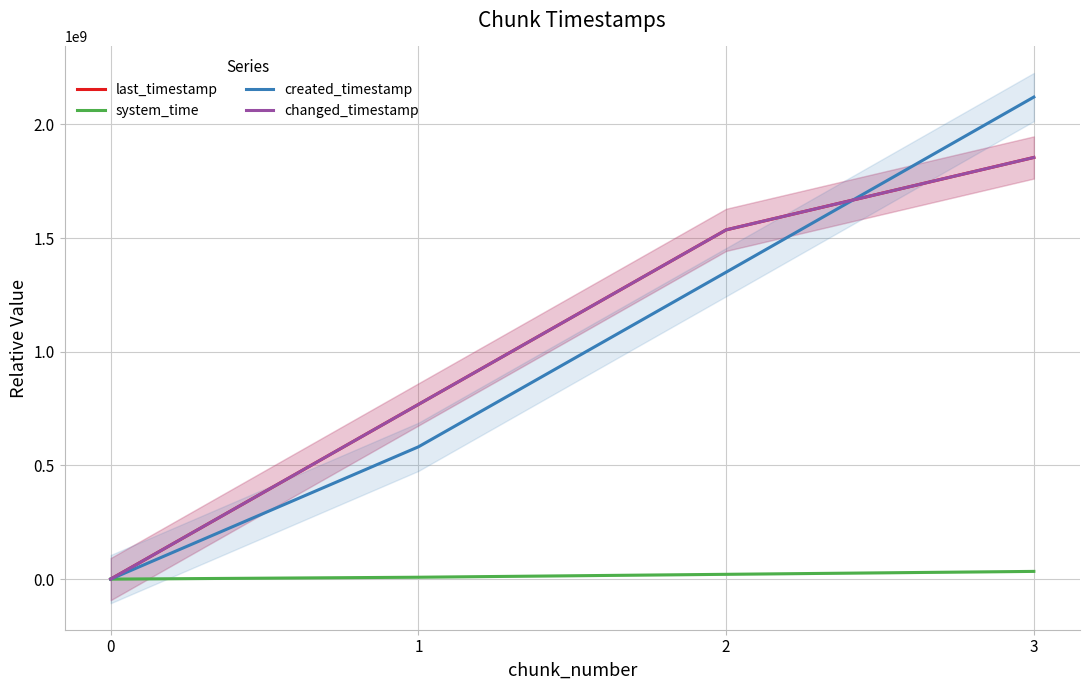

How many data points does each series have?

4